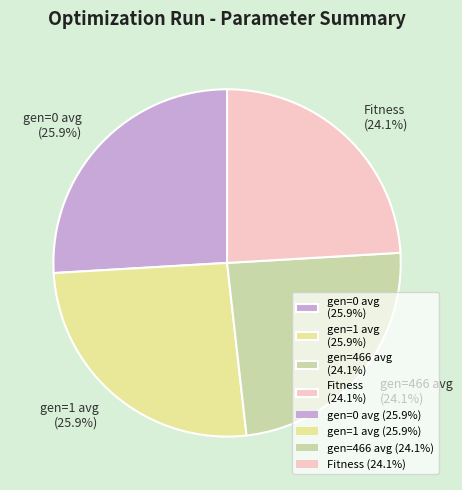

Combined, what portion of the pie is Fitness (24.1%) and gen=466 avg (24.1%)?

48.2%